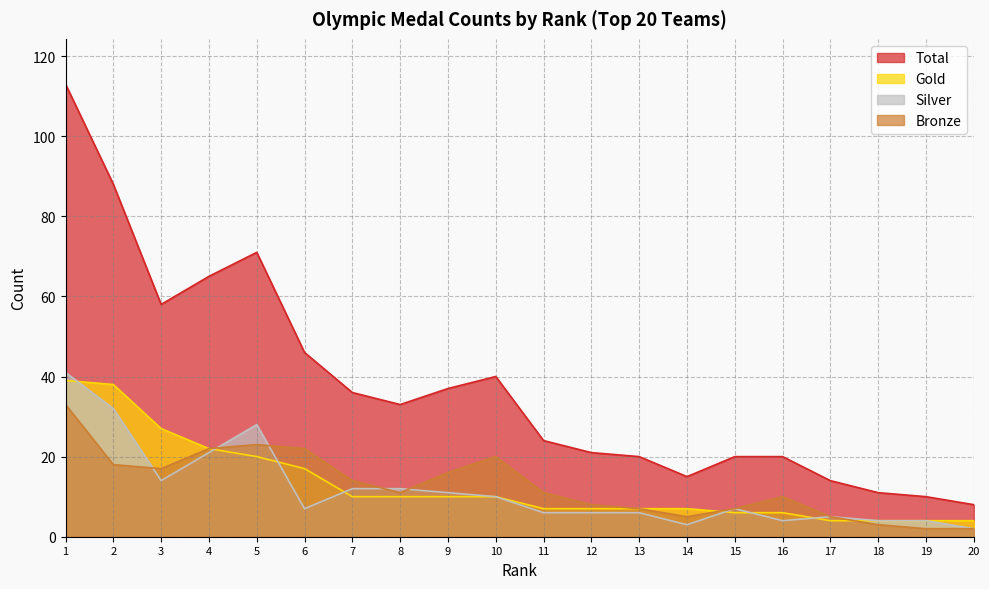

Is it true that Gold equals 52 at 2?

False